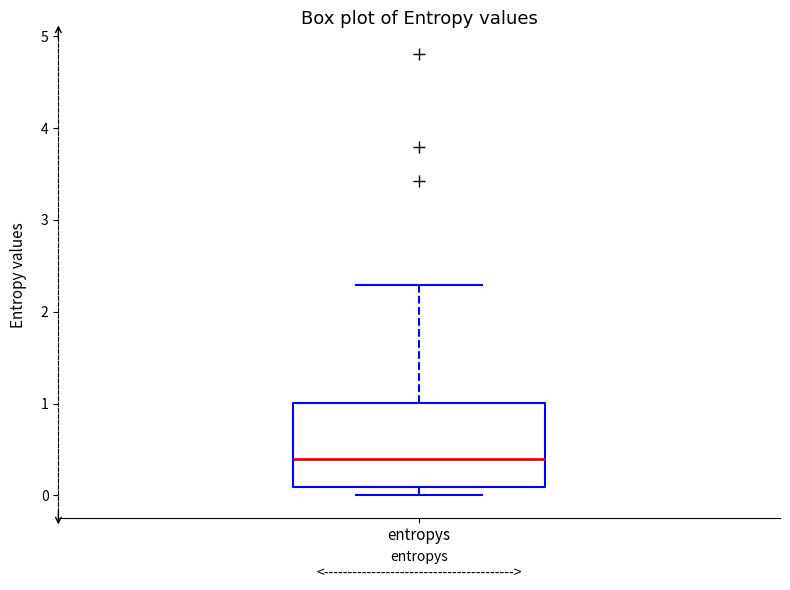

Transcribe this box plot: give where the median line is, the range the box spans, and where the two whiskers end, as read against the y-axis. The values are not printed on the chart, so give them approximately, as read against the axis.

median 0.4, box 0.1 to 1.0, whiskers 0.0 to 2.3